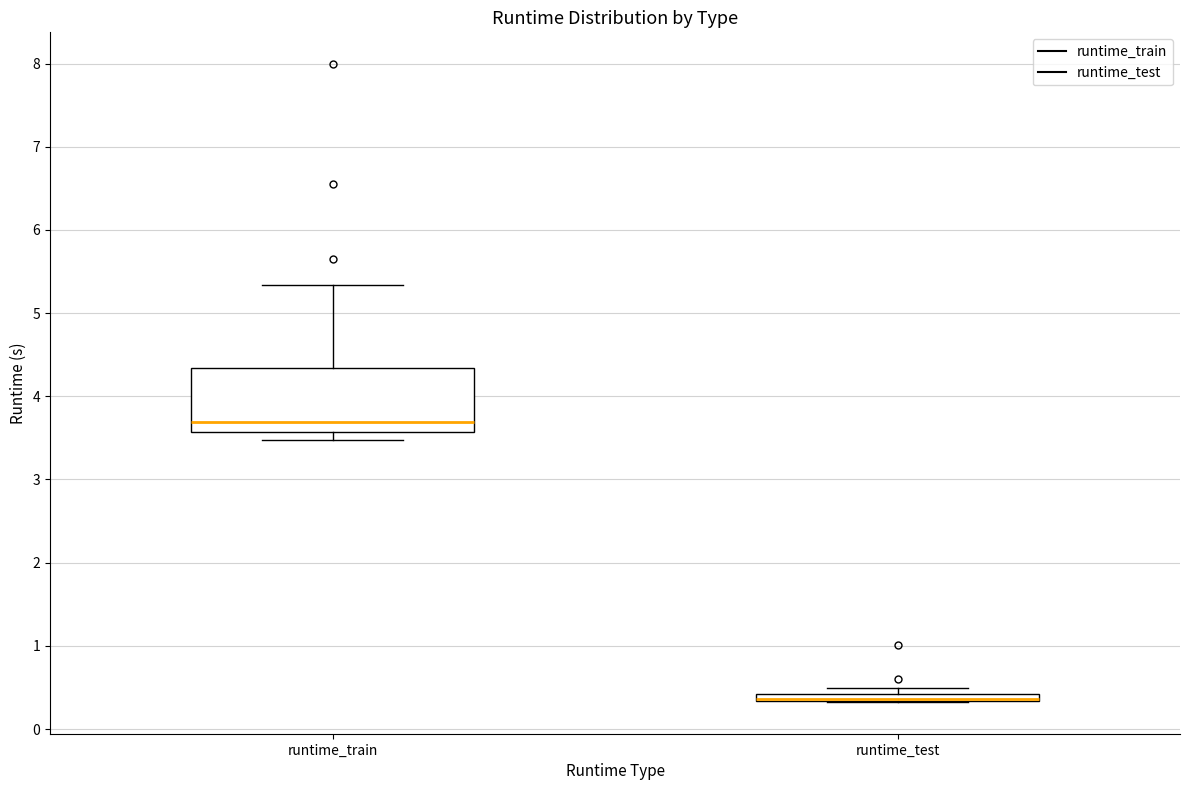

Where is the upper edge of the box for runtime_test on the y-axis? The values are not printed on the chart, so give them approximately, as read against the axis.

0.4